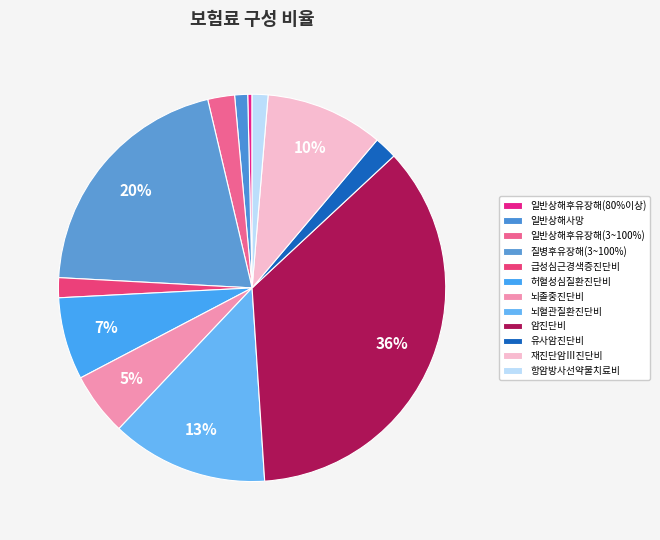

Which category has the biggest portion of the pie?

암진단비